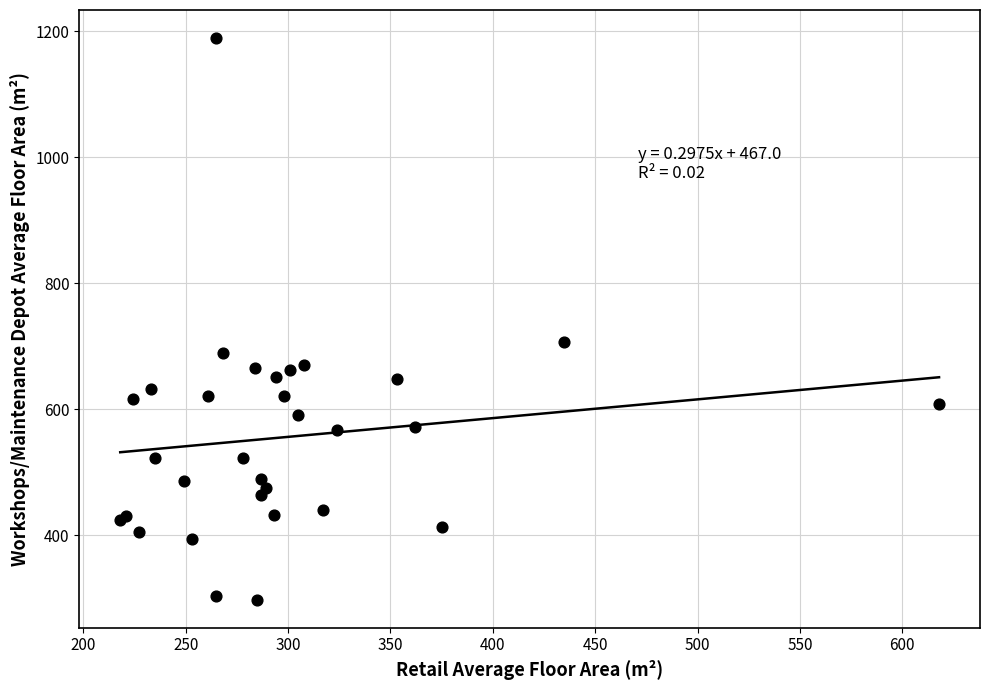

What Y value in the scatter plot is closest to 743?

706